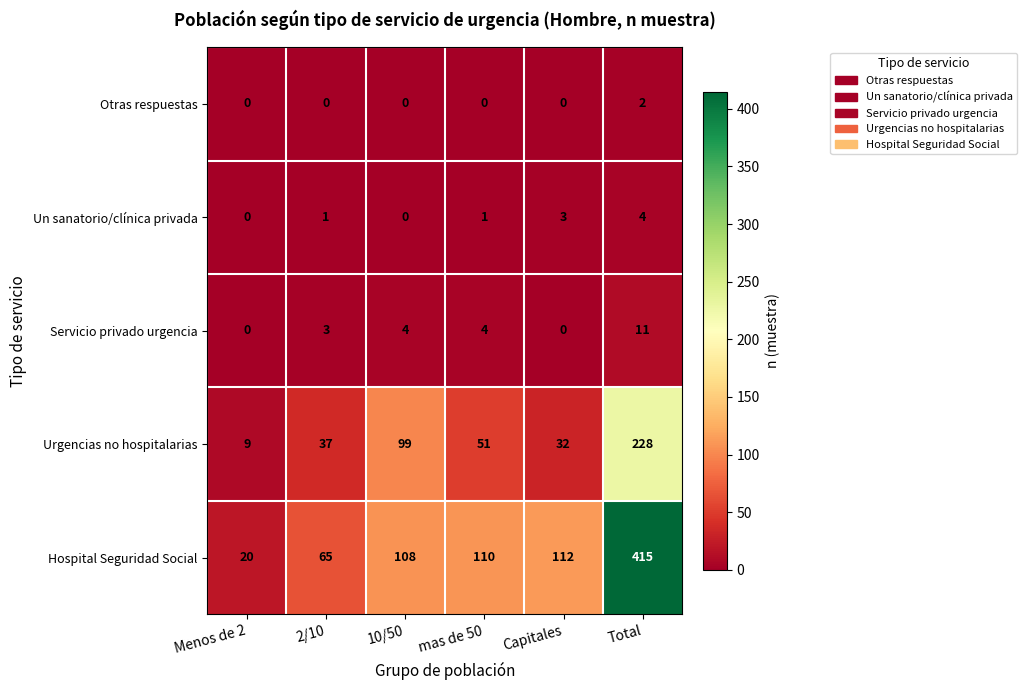

Reading left to right, what are all the values shown in this chart?

Otras respuestas: 0	0	0	0	0	2
Un sanatorio/clínica privada: 0	1	0	1	3	4
Servicio privado urgencia: 0	3	4	4	0	11
Urgencias no hospitalarias: 9	37	99	51	32	228
Hospital Seguridad Social: 20	65	108	110	112	415